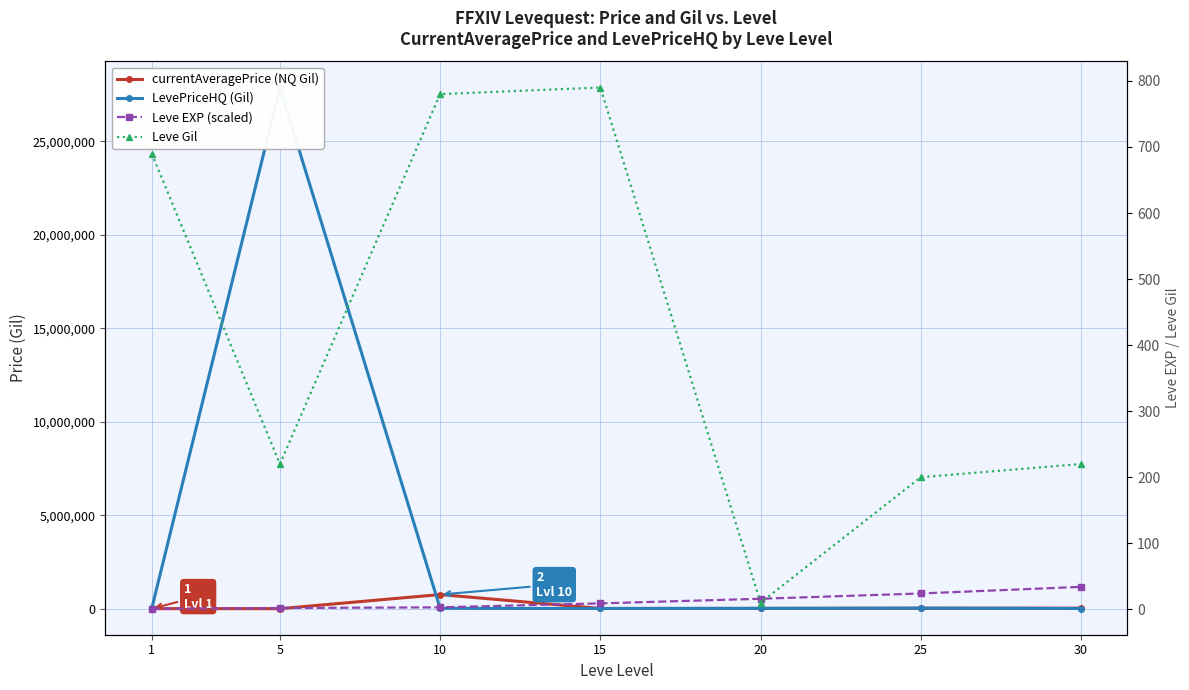

What is the maximum value shown in the chart?

27886770